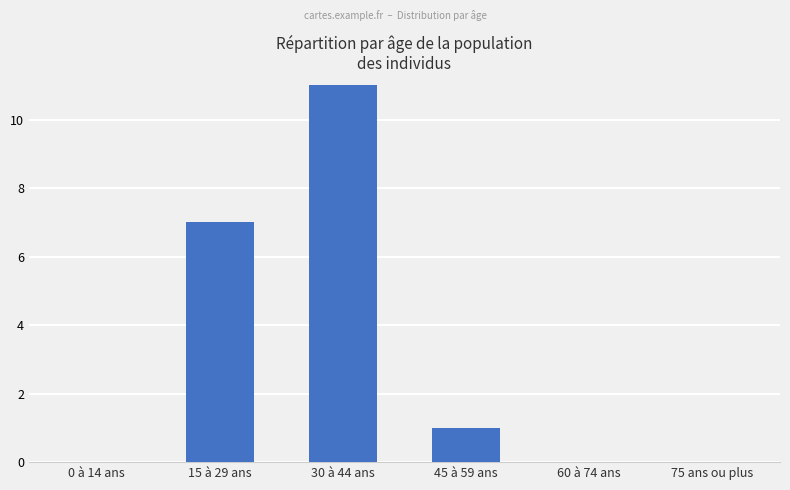

List the labels in order of value, largest first.

30 à 44 ans, 15 à 29 ans, 45 à 59 ans, 0 à 14 ans, 60 à 74 ans, 75 ans ou plus